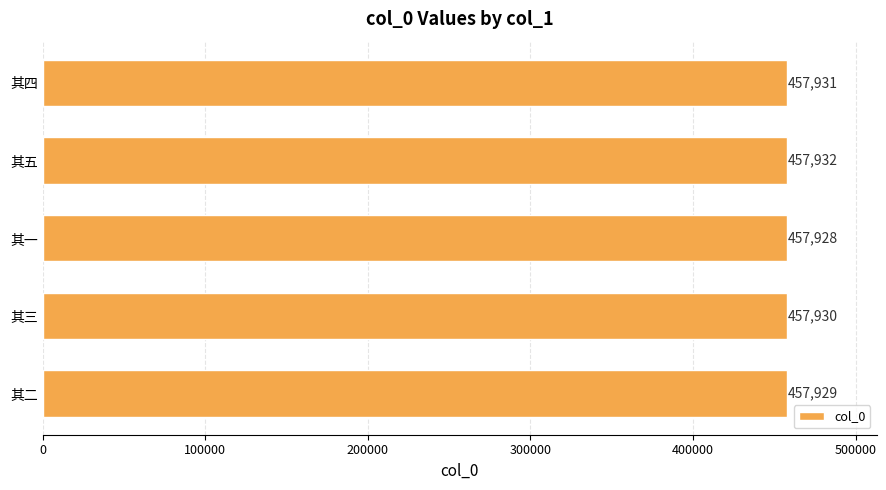

What is the difference between the second highest and minimum values?

3